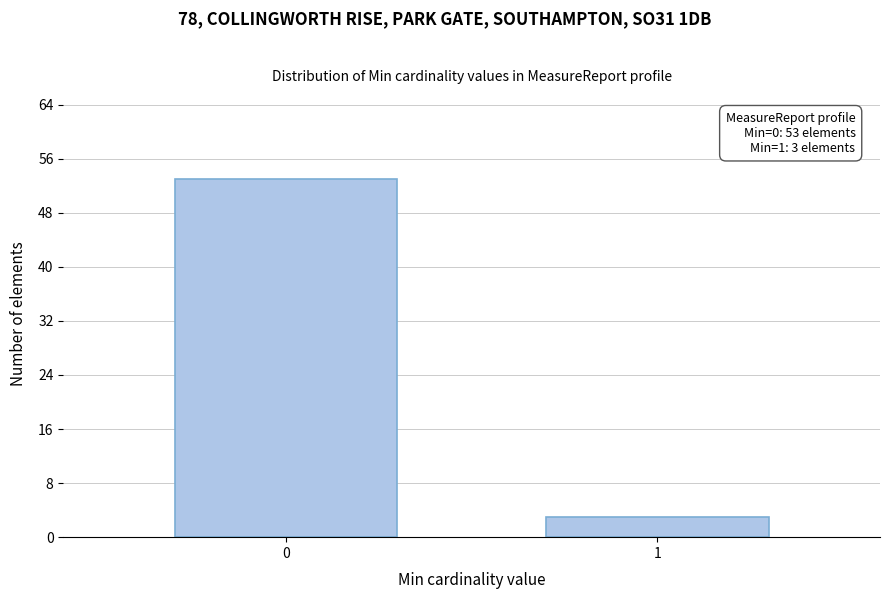

Reading left to right, list all the values displayed in this chart.

53	3